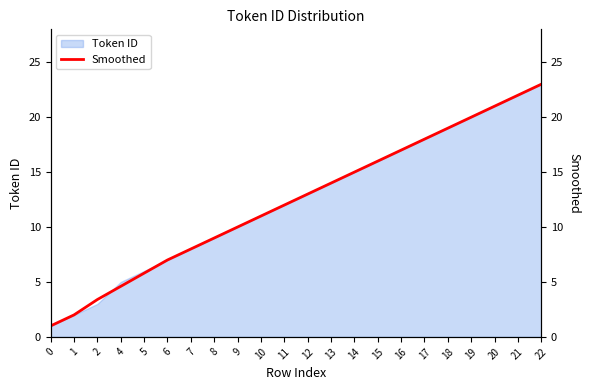

The Token ID series shows 2 at 4. True or false?

False